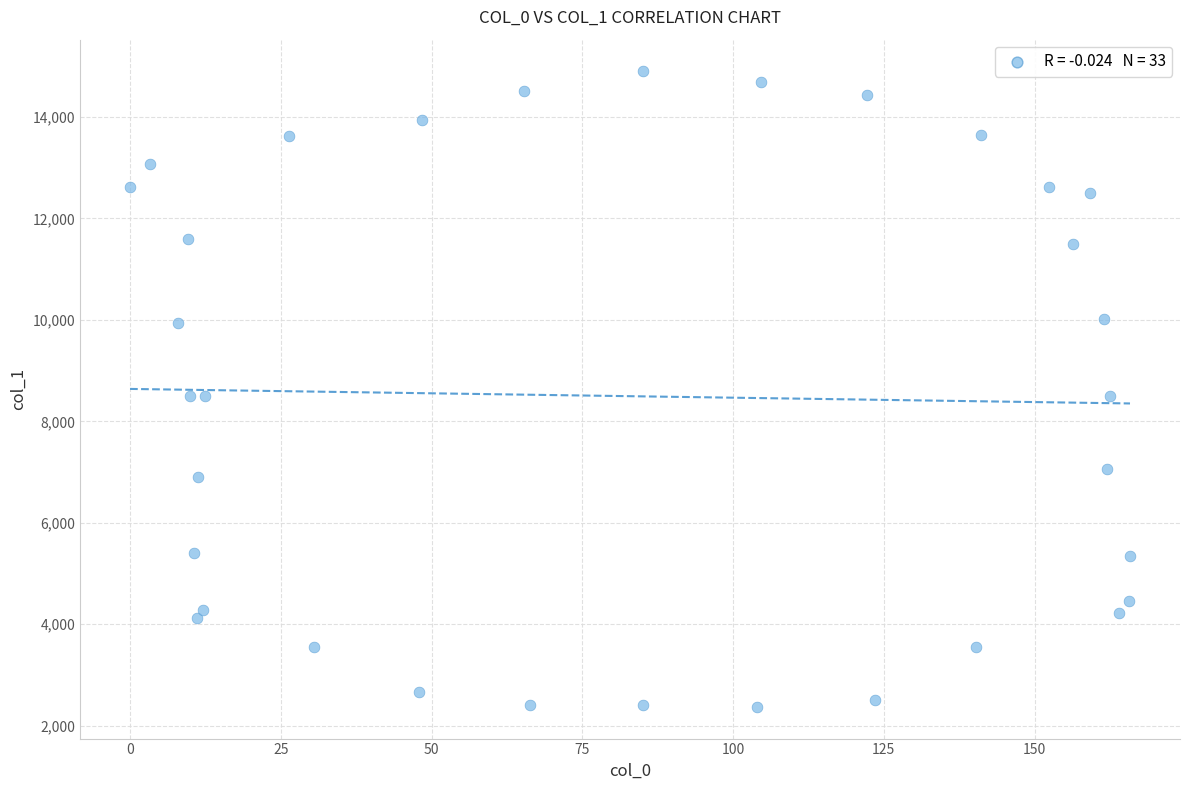

What is the range of X values (max minus min)?

165.9